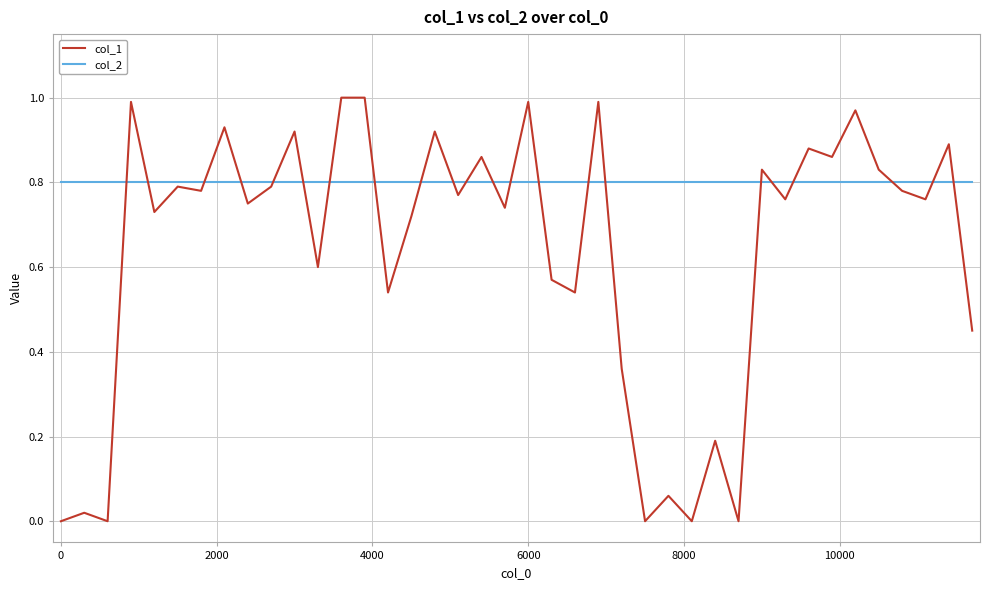

Which series has the largest range (max minus min)?

col_1